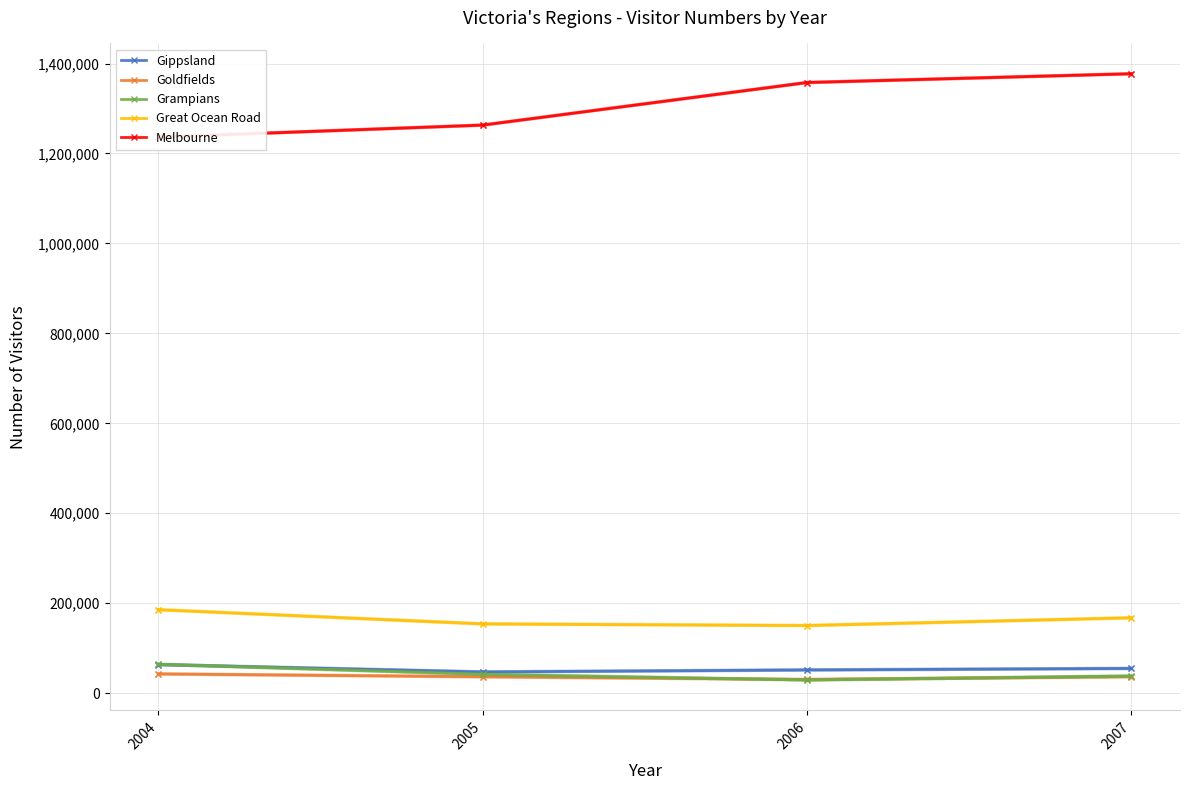

Count the number of categories in the chart.

4